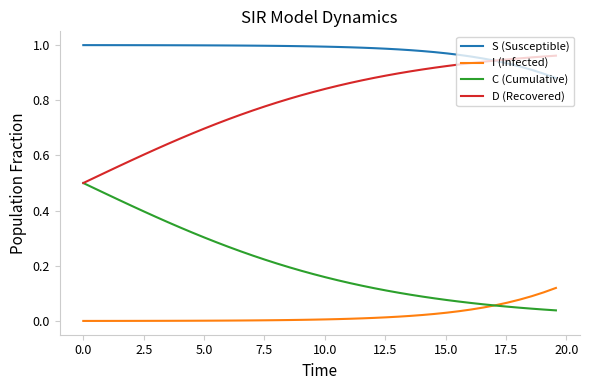

Which series has the largest total across all categories?

S (Susceptible)